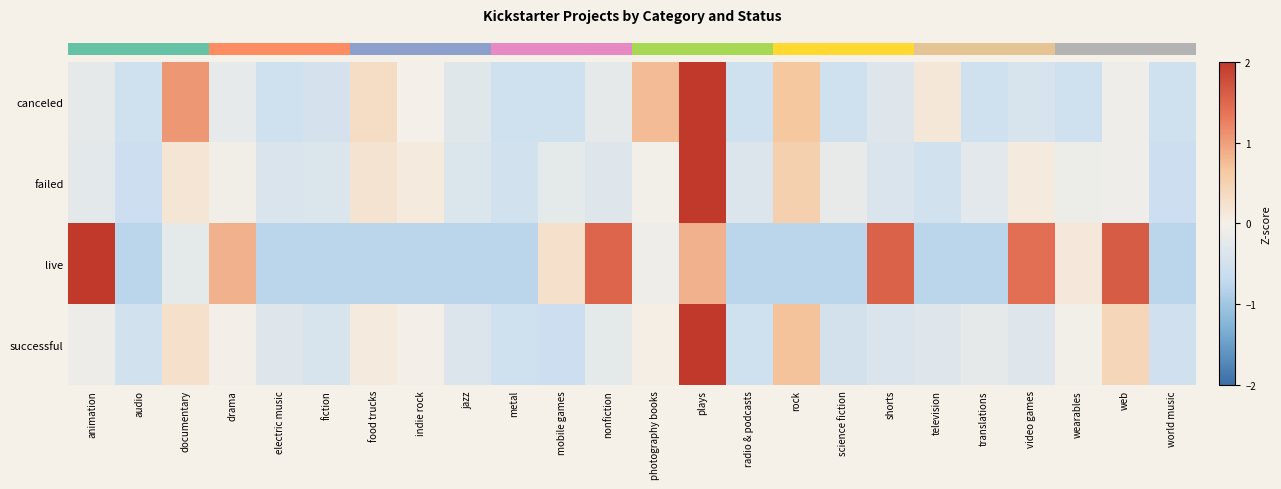

At how many categories does at least one series exceed 3?

1